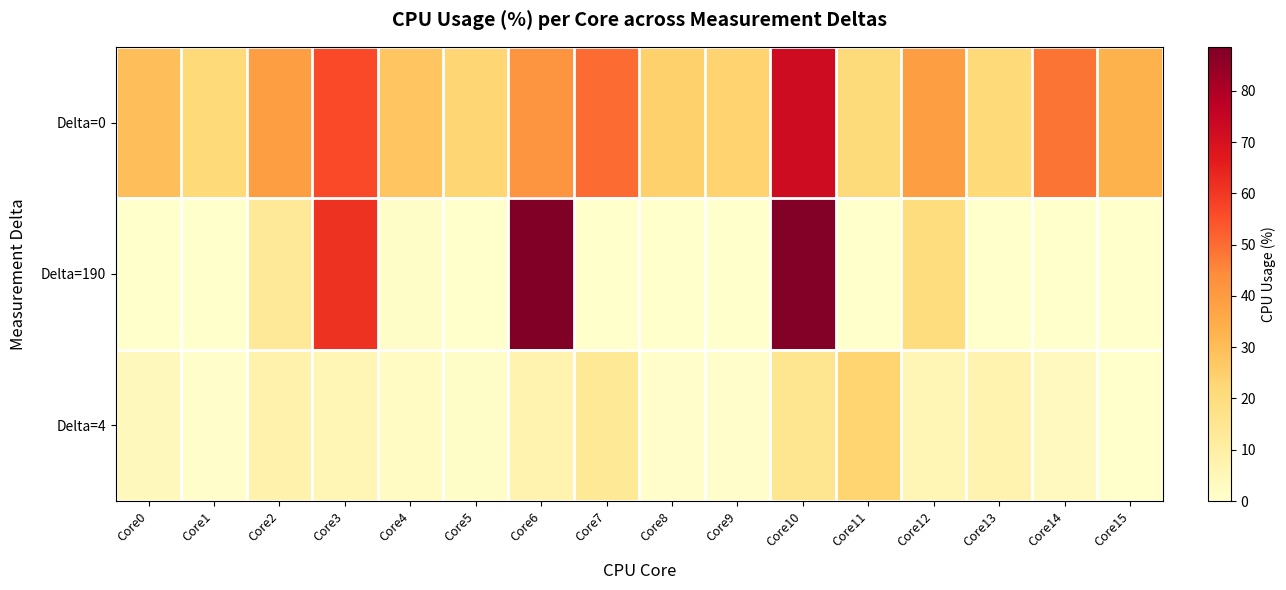

Rank the series at Core13 from highest to lowest value.

Delta=0, Delta=4, Delta=190